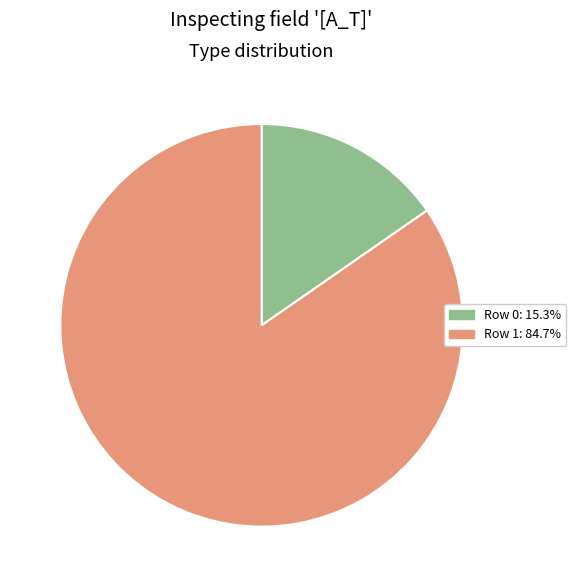

What is the ratio of the value at Row 0 to the value at Row 1?

0.2